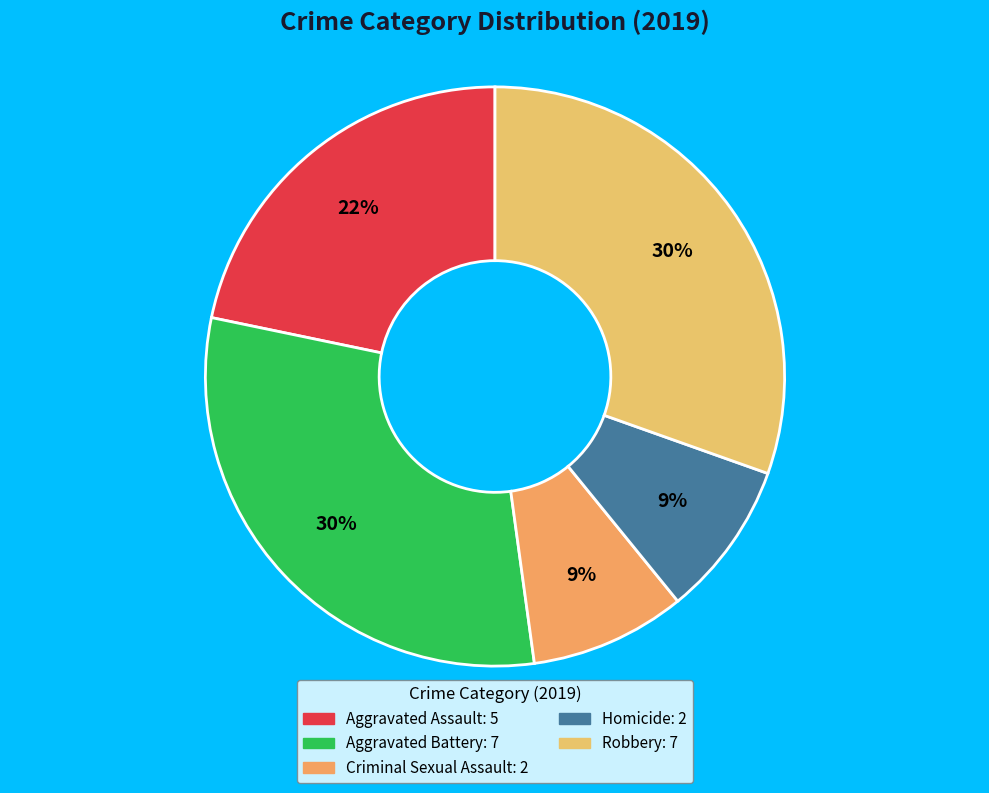

The Aggravated Assault slice represents 22% of the pie. True or false?

True